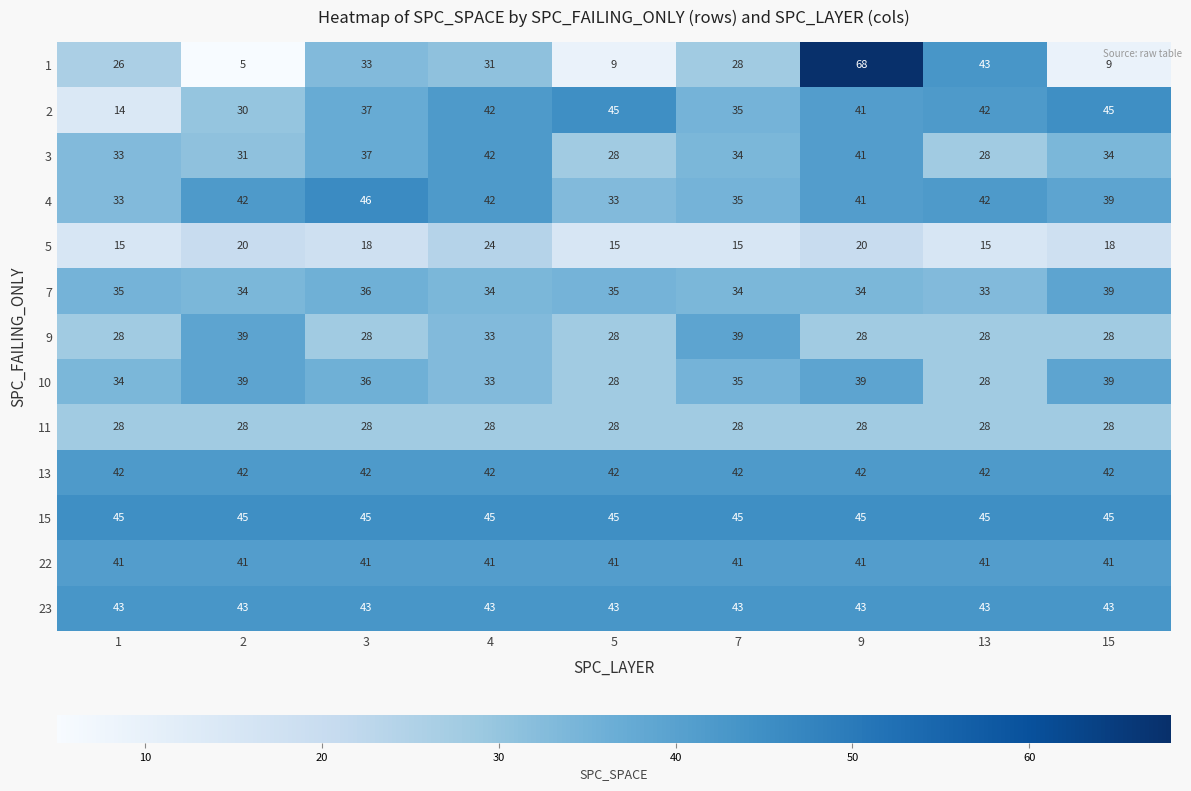

At which label is 10 closest to 33?

4